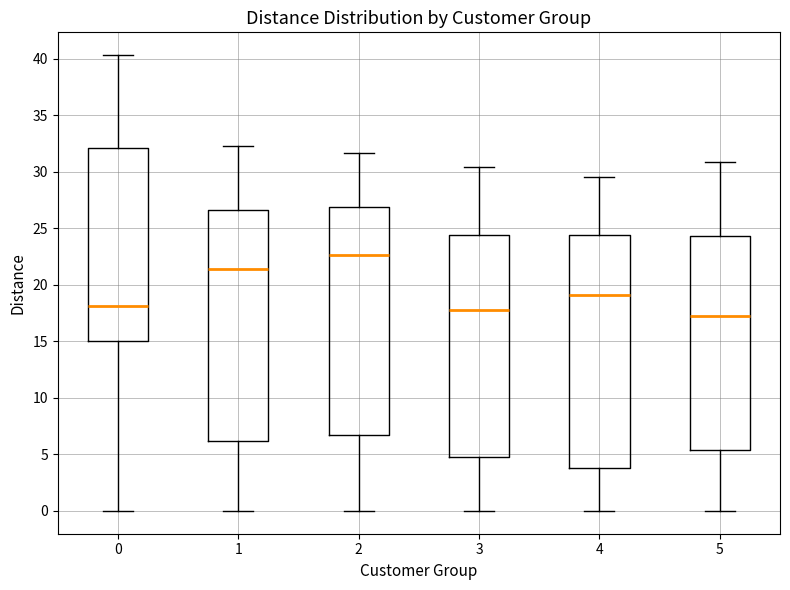

Reading left to right, read every box against the y-axis: the position of its median line, the range the box covers, and the ends of its whiskers. The values are not printed on the chart, so give them approximately, as read against the axis.

0: median 18.0, box 15.0 to 32.0, whiskers 0.0 to 40.5
1: median 21.5, box 6.0 to 26.5, whiskers 0.0 to 32.5
2: median 22.5, box 6.5 to 27.0, whiskers 0.0 to 31.5
3: median 18.0, box 4.5 to 24.5, whiskers 0.0 to 30.5
4: median 19.0, box 4.0 to 24.5, whiskers 0.0 to 29.5
5: median 17.0, box 5.5 to 24.5, whiskers 0.0 to 31.0